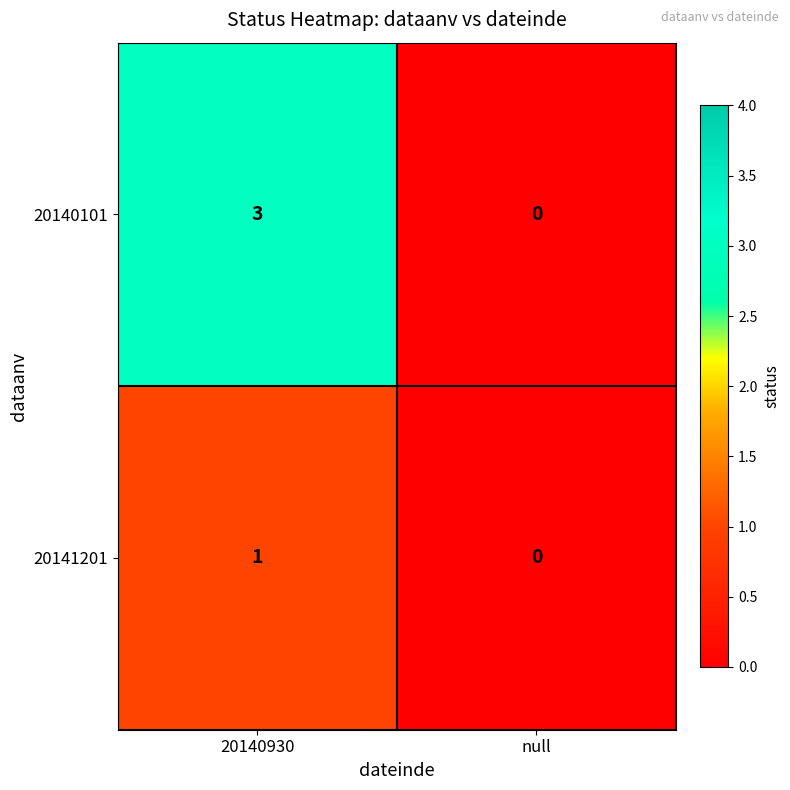

The 20140101 series shows 1 at null. True or false?

False